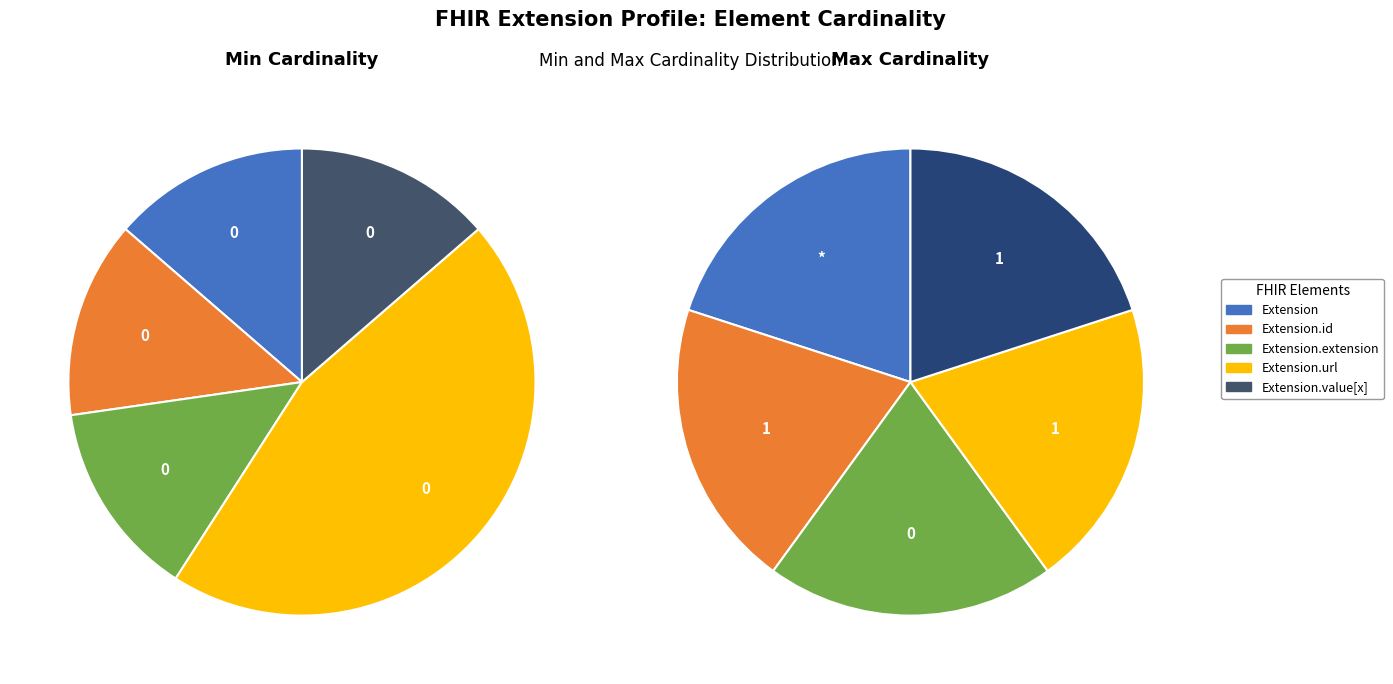

Which category has the smallest portion of the pie?

Extension